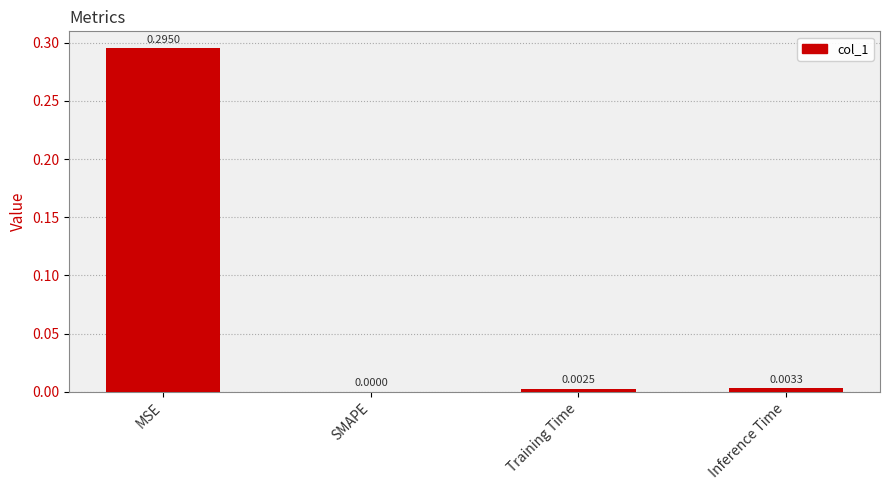

Where is the data nearest to the value 0?

SMAPE